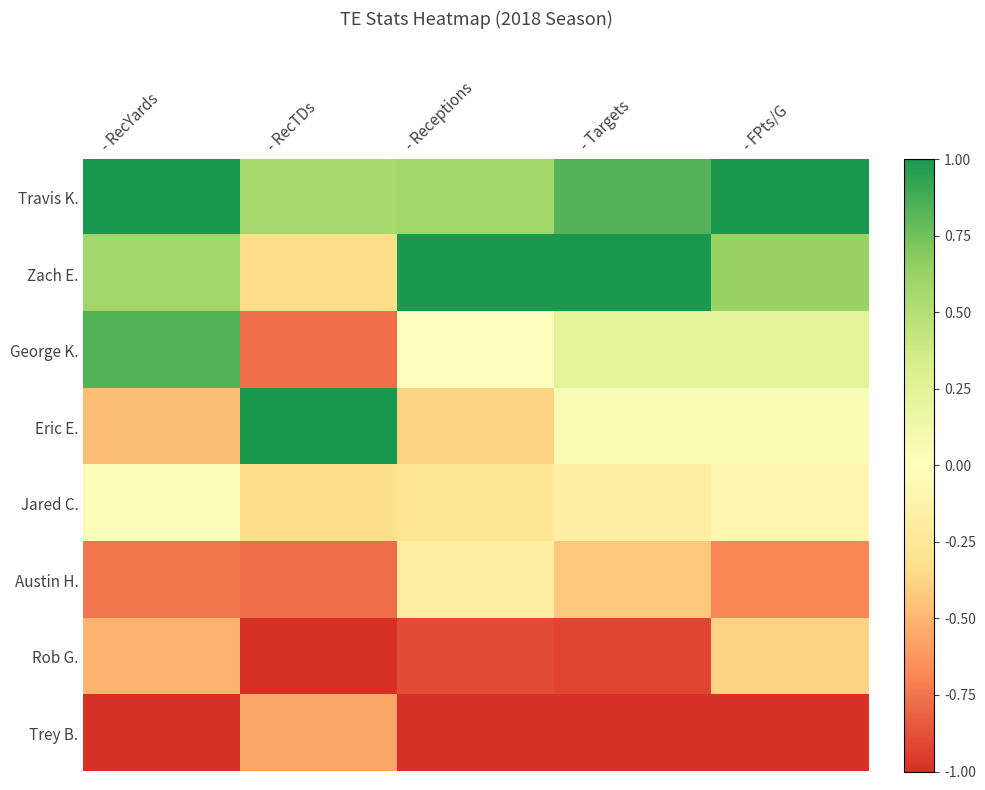

At - RecYards, list the series in order from smallest to largest.

Trey B., Austin H., Rob G., Eric E., Jared C., Zach E., George K., Travis K.